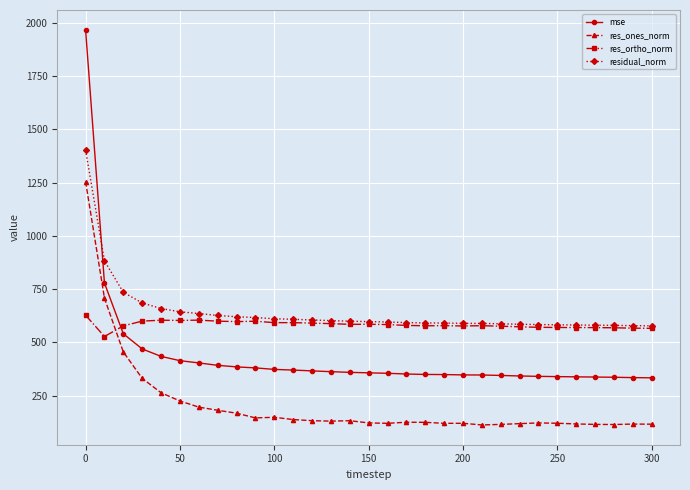

What is the value of the res_ones_norm point at the 1st from the left?

1254.4